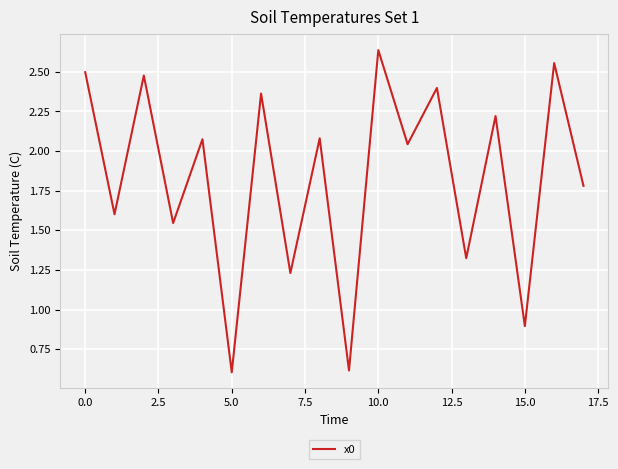

Is this an area chart (filled region under the line)?

No